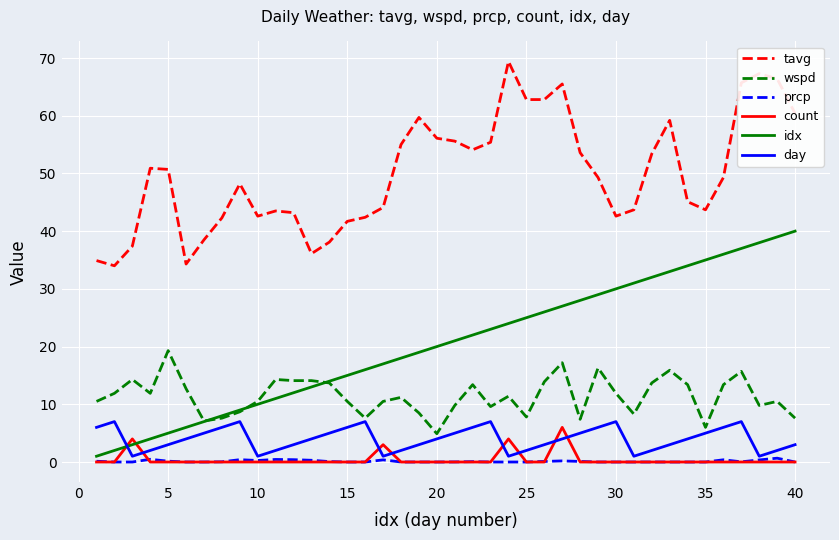

True or false: tavg and day cross at least once.

False